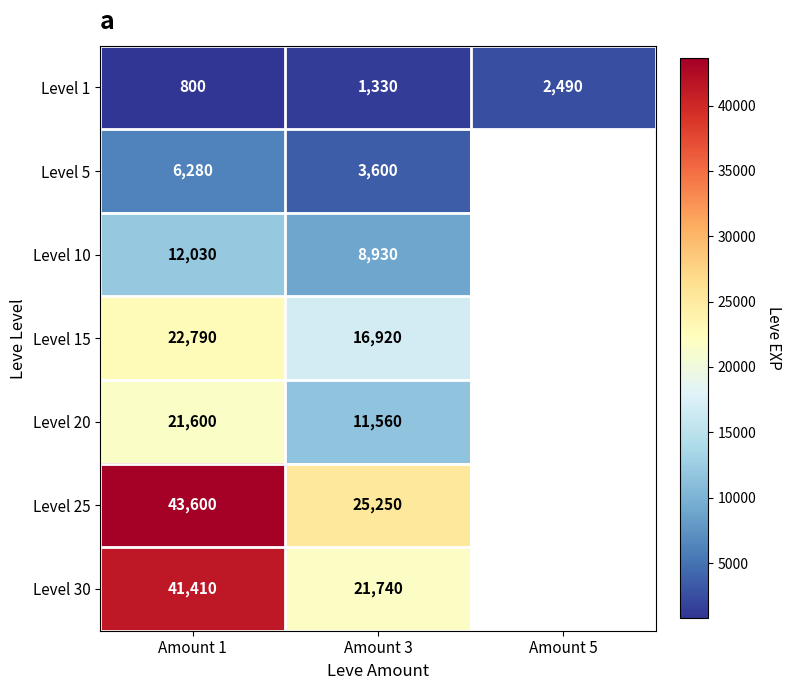

True or false: Level 20 has a value of 15119 at Amount 3.

False